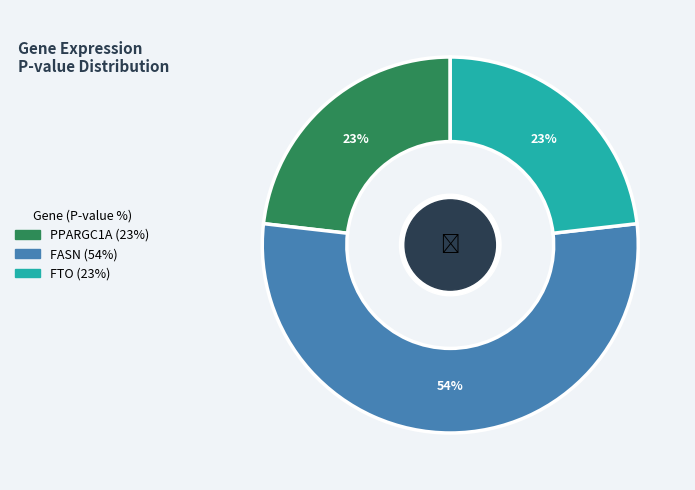

To the nearest percent, what portion does FASN represent?

54%